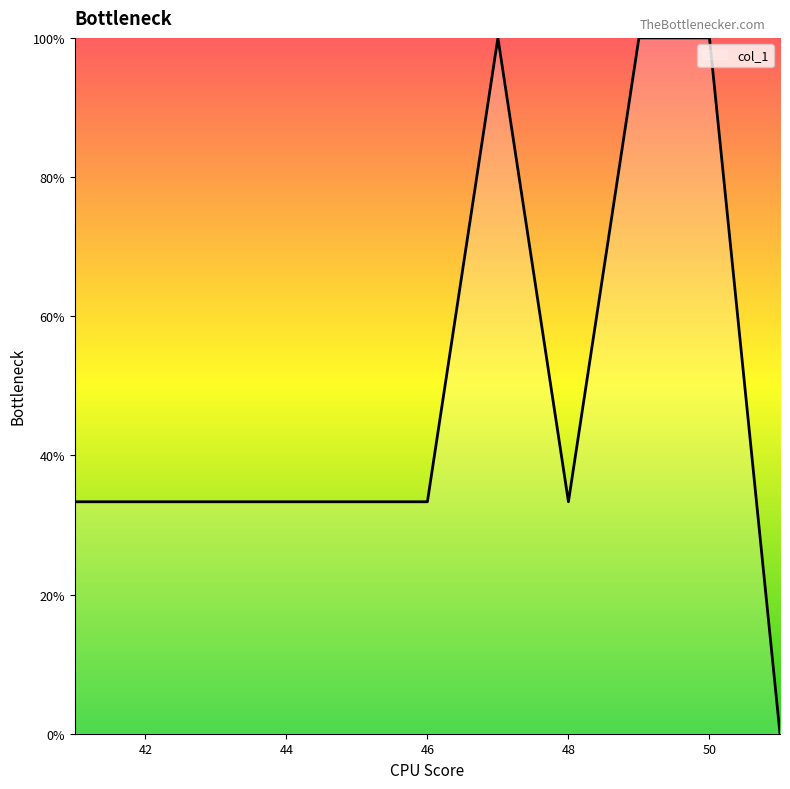

What is the value of the 5th point from the left?

33.3